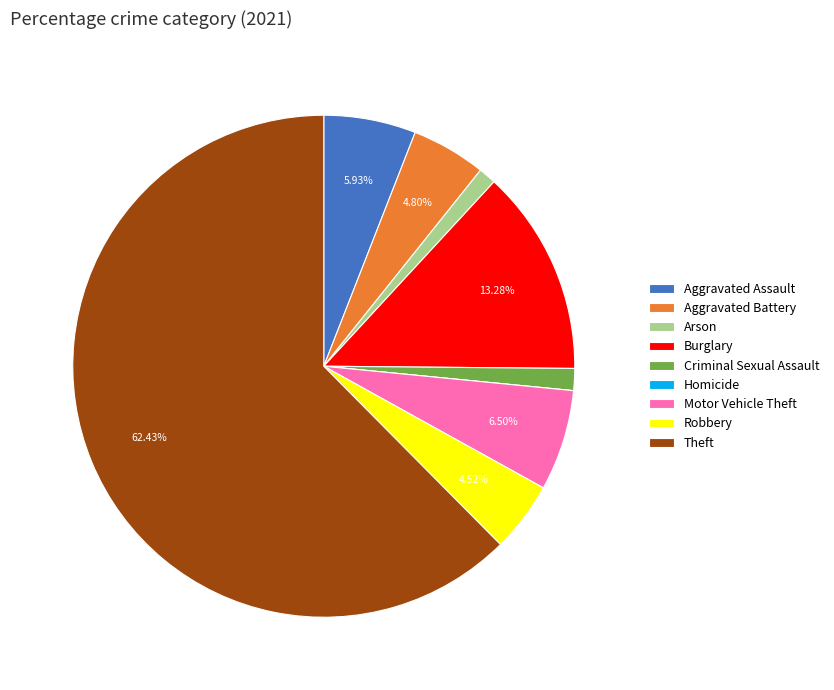

To the nearest percent, what is the average slice percentage?

11%